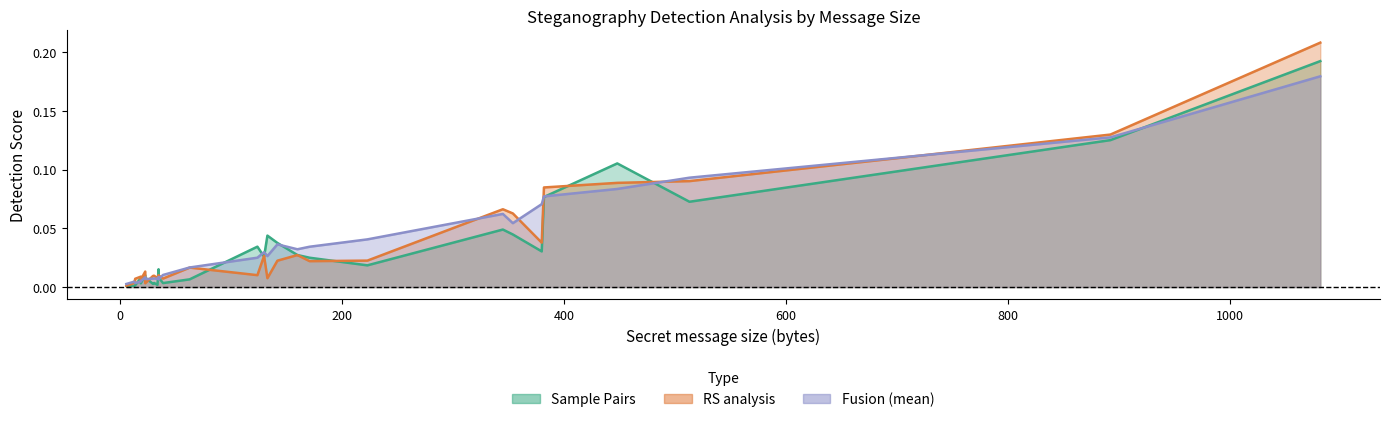

Between 133 and 130, which is larger?

133